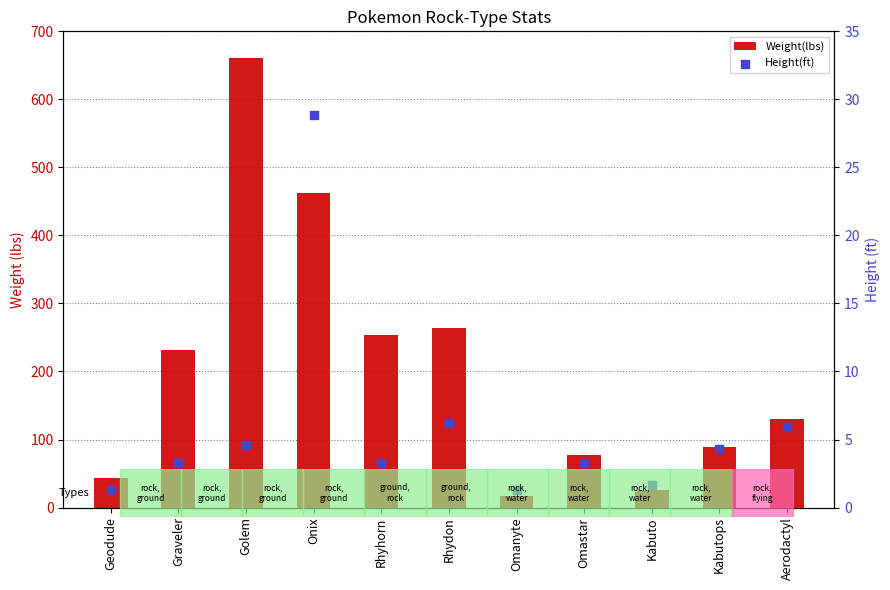

What is the total value across all series at Omanyte?

17.8